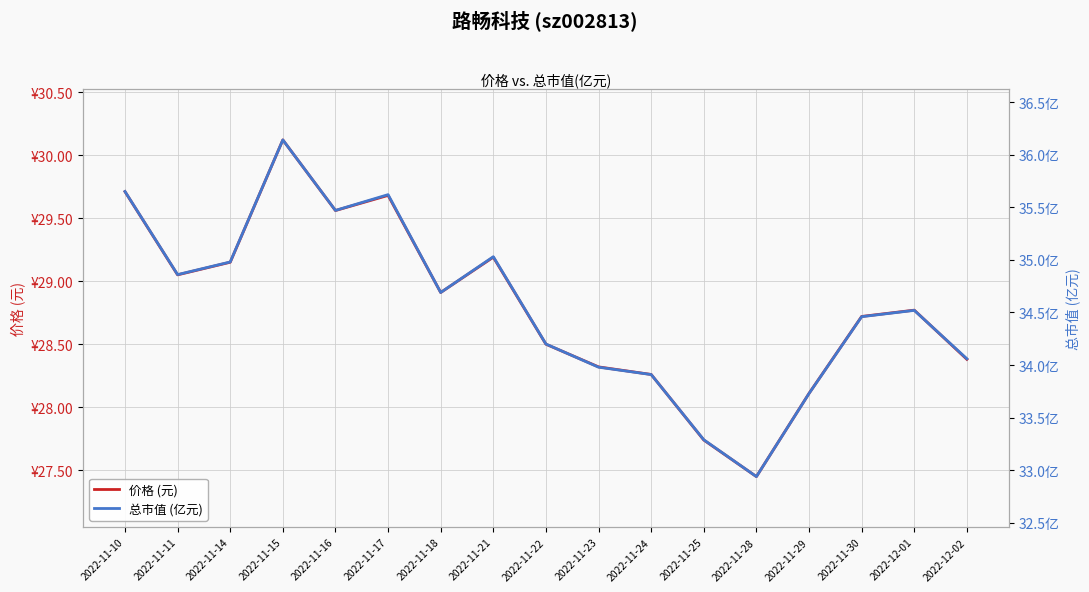

At which category does 价格 (元) reach its first local valley?

2022-11-11